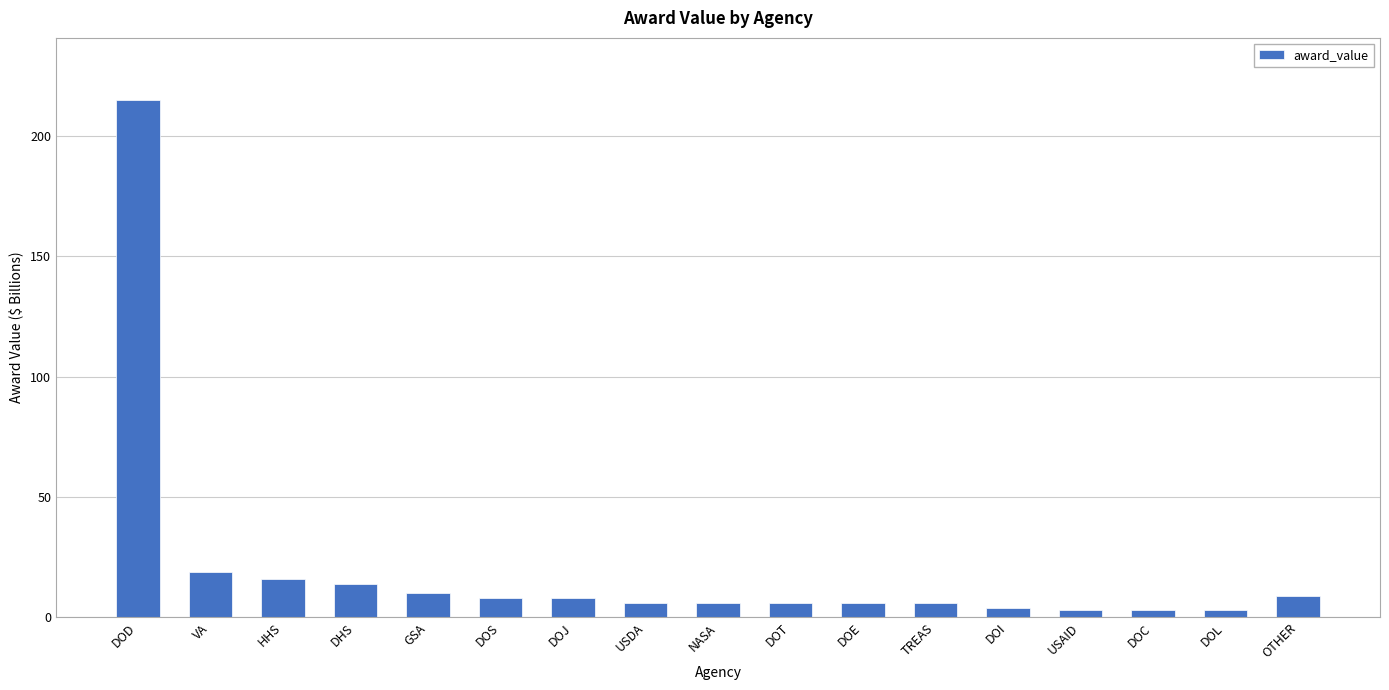

Reading right to left, list all the values displayed in this chart.

9	3	3	3	4	6	6	6	6	6	8	8	10	14	16	19	215